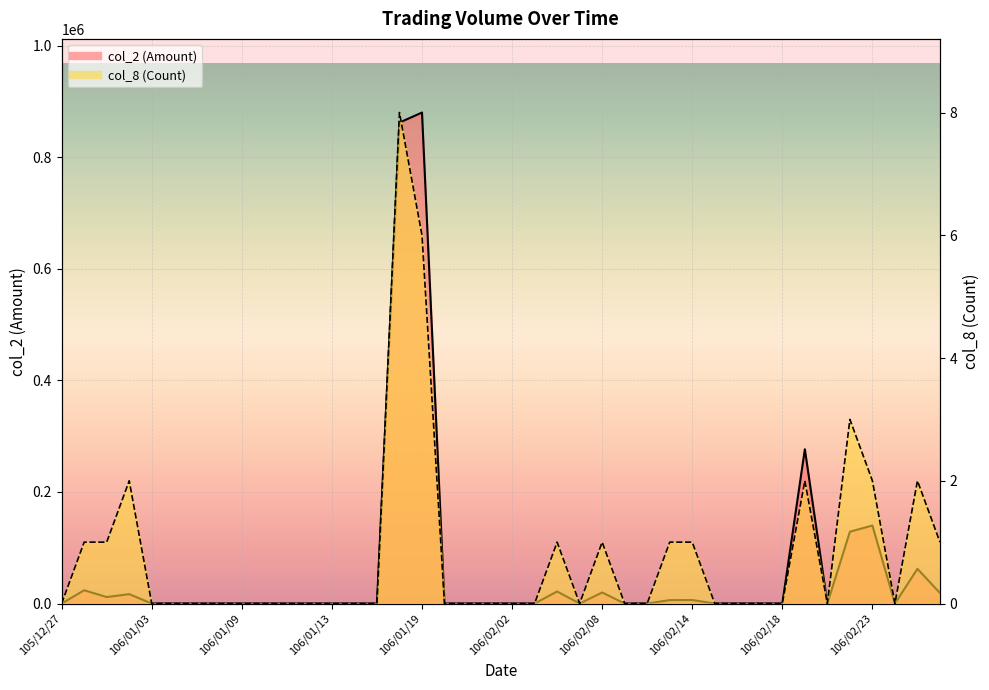

What are all the series names shown in the legend?

col_2 (Amount), col_8 (Count)